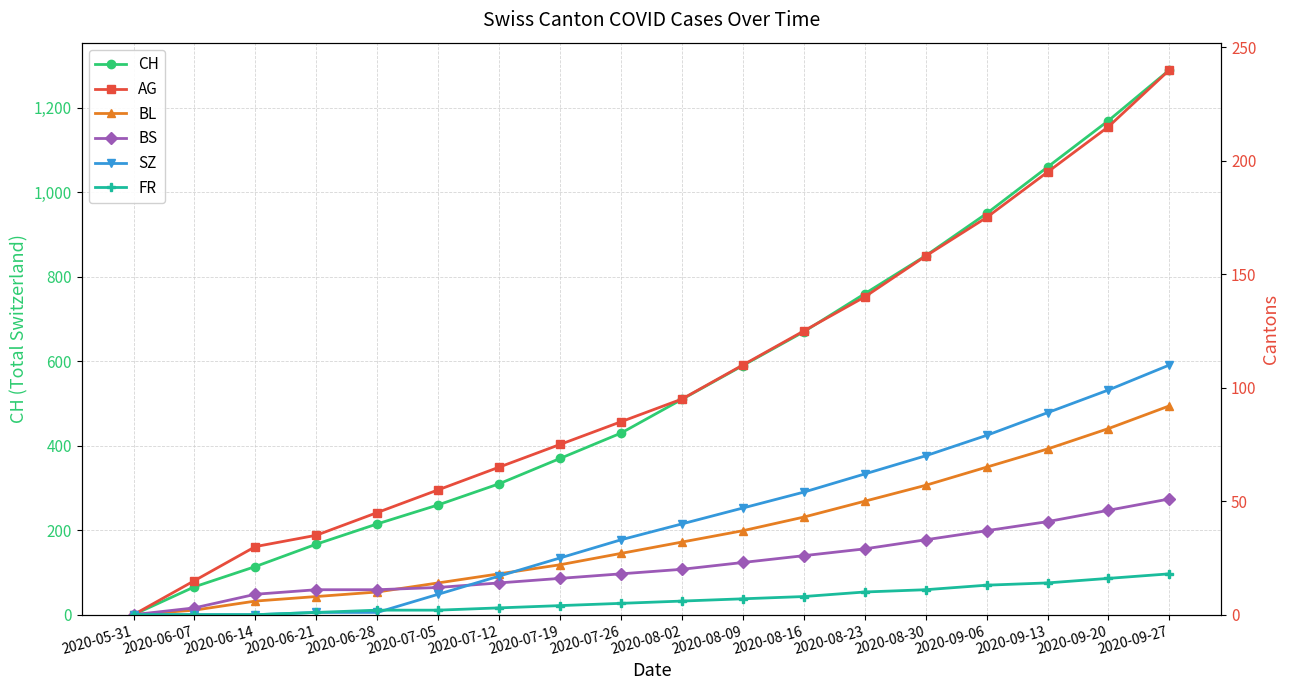

List the series in order of their peak value, lowest first.

FR, BS, BL, SZ, AG, CH